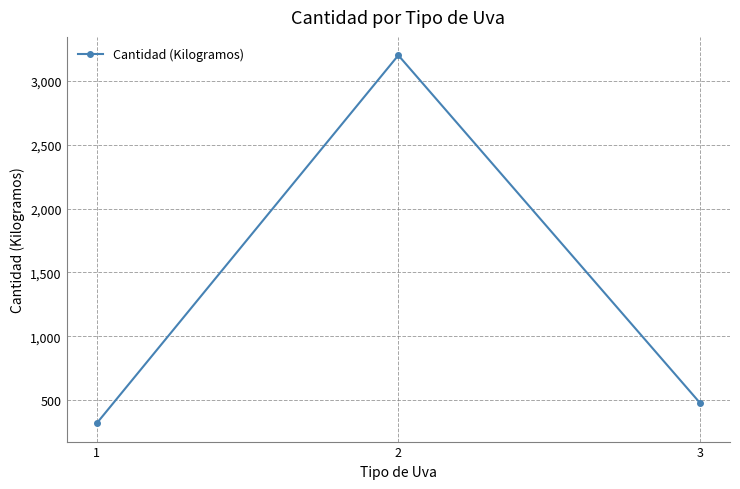

How many values are below 480?

1